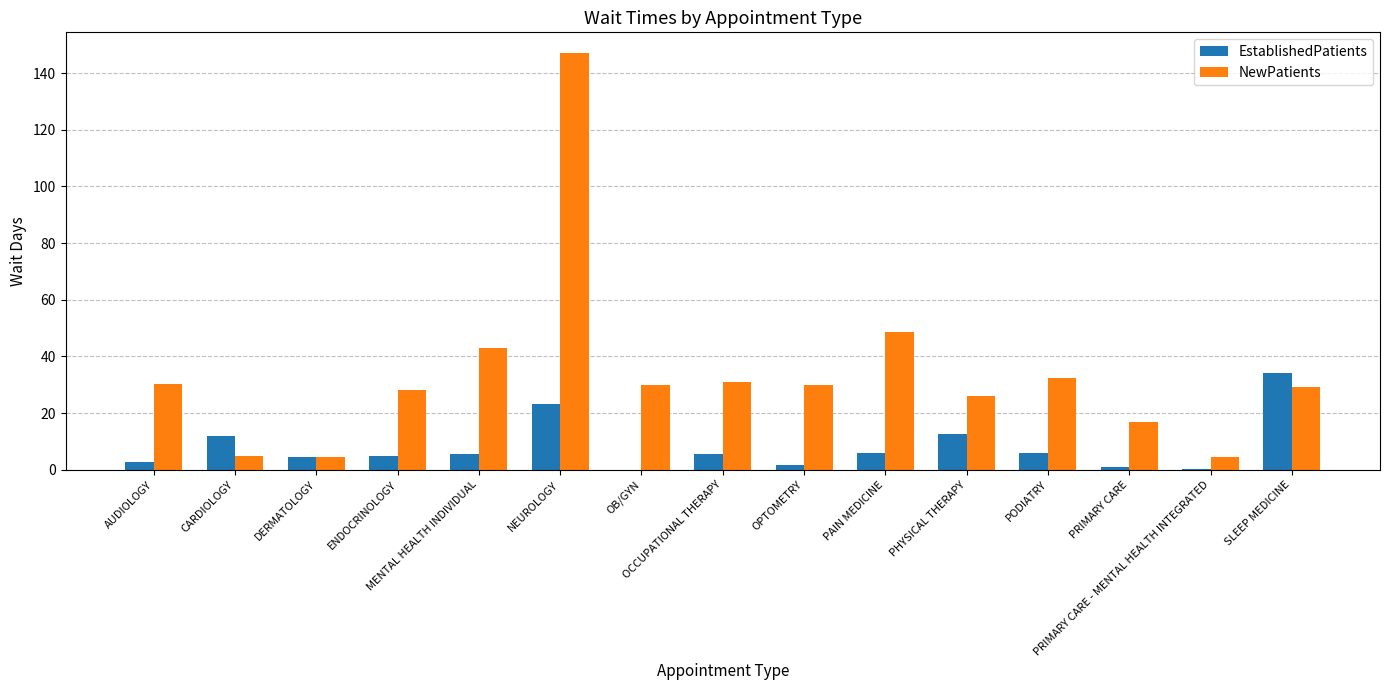

What is the sum of all EstablishedPatients values?

119.9